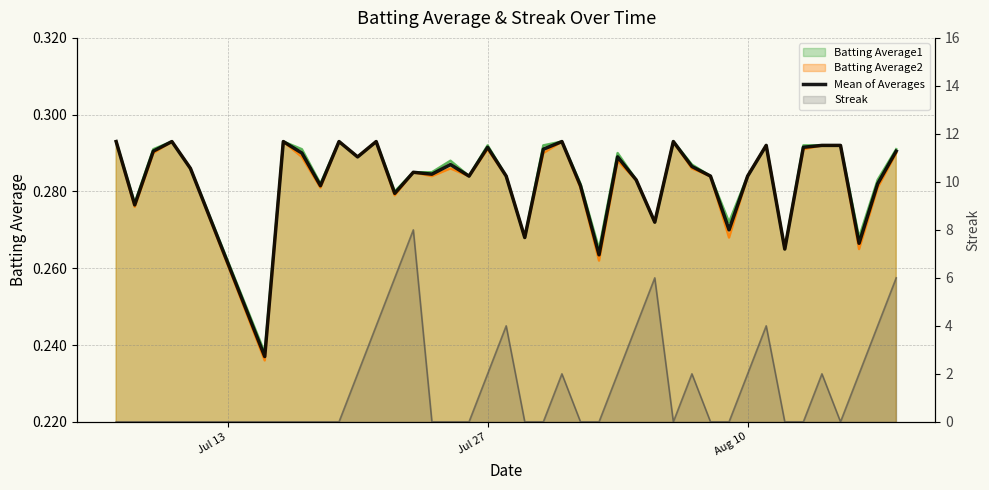

What is the greatest value displayed?

0.3